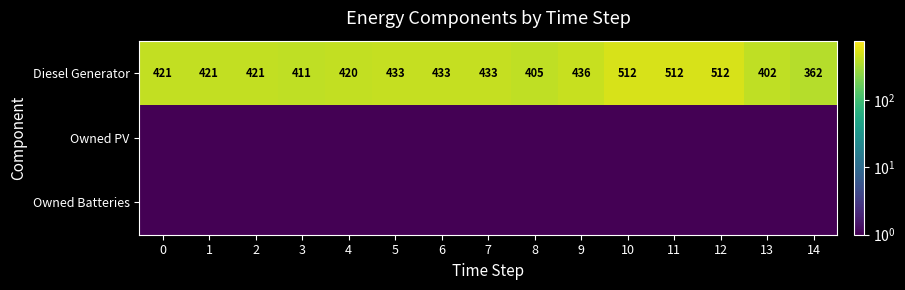

What is the average value of the Diesel Generator series?

435.6